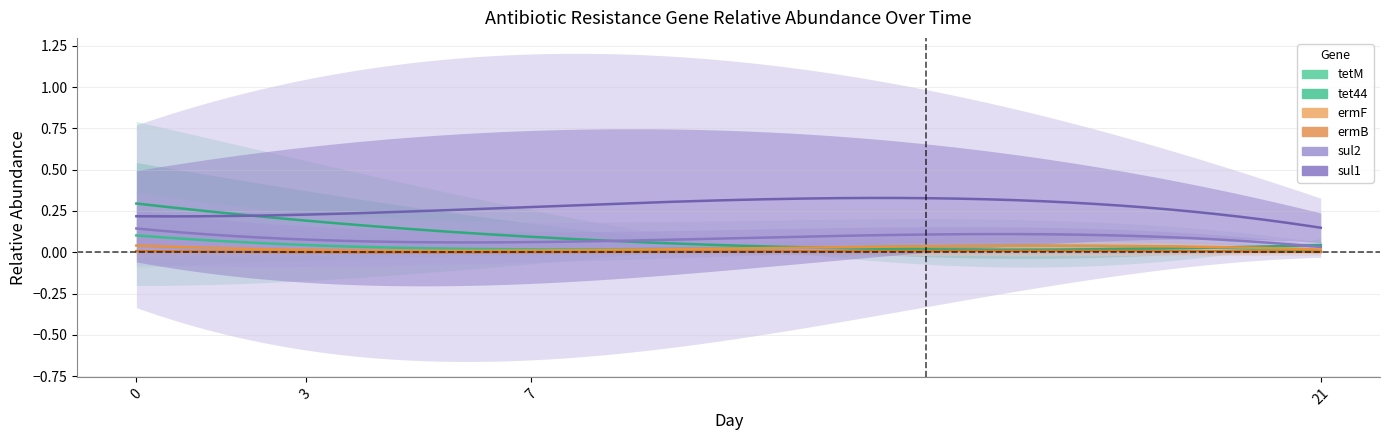

What is the difference between the maximum and second lowest values in the ermF series?

0.1